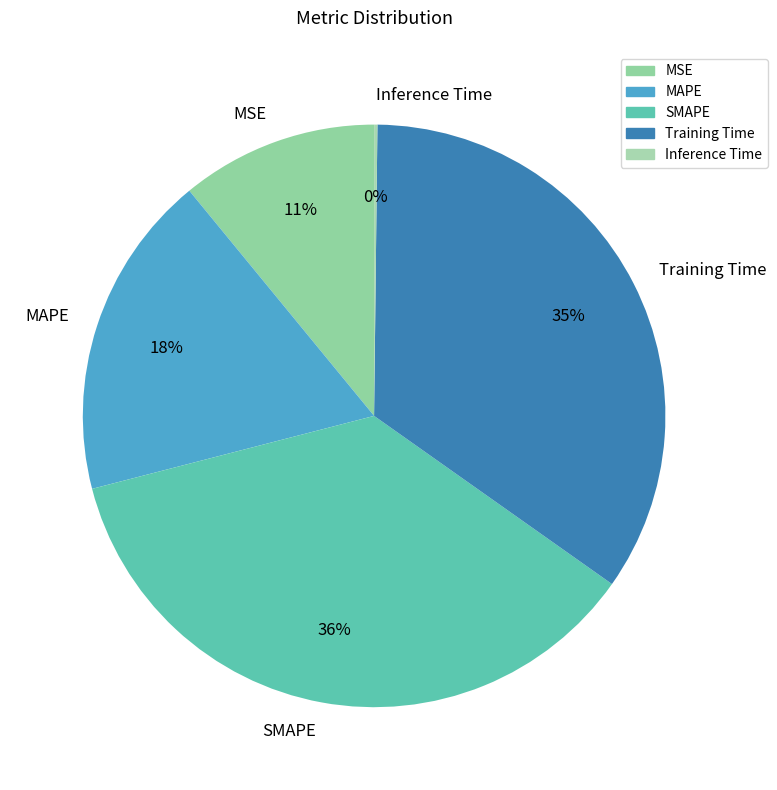

The MSE slice represents 11% of the pie. True or false?

True